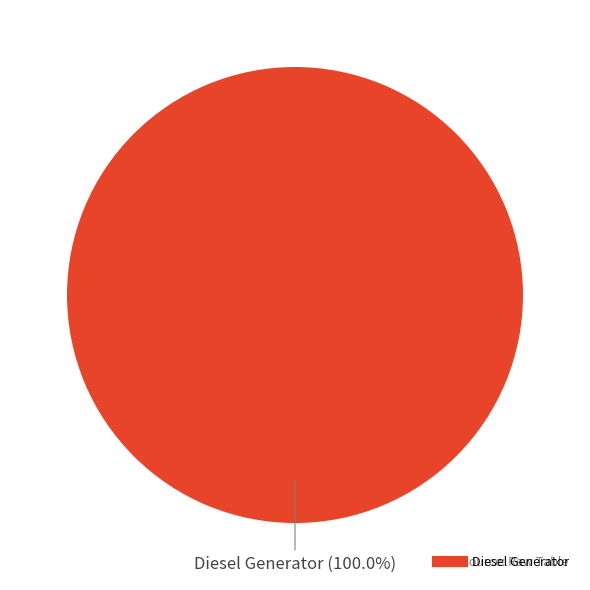

Is there any slice that represents more than half of the pie?

Yes